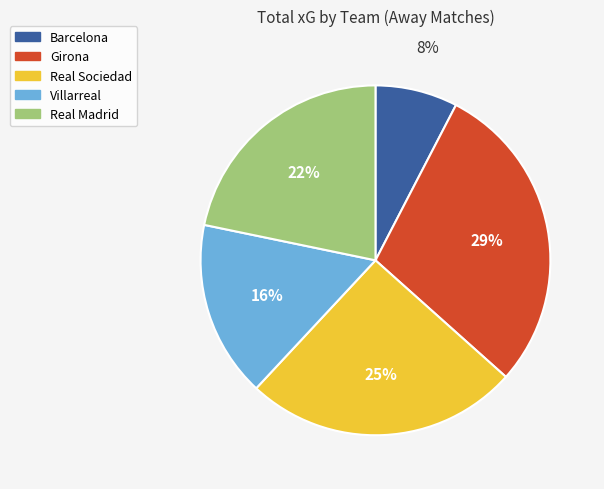

To the nearest percent, what is the difference between the largest and smallest slice percentages?

21%